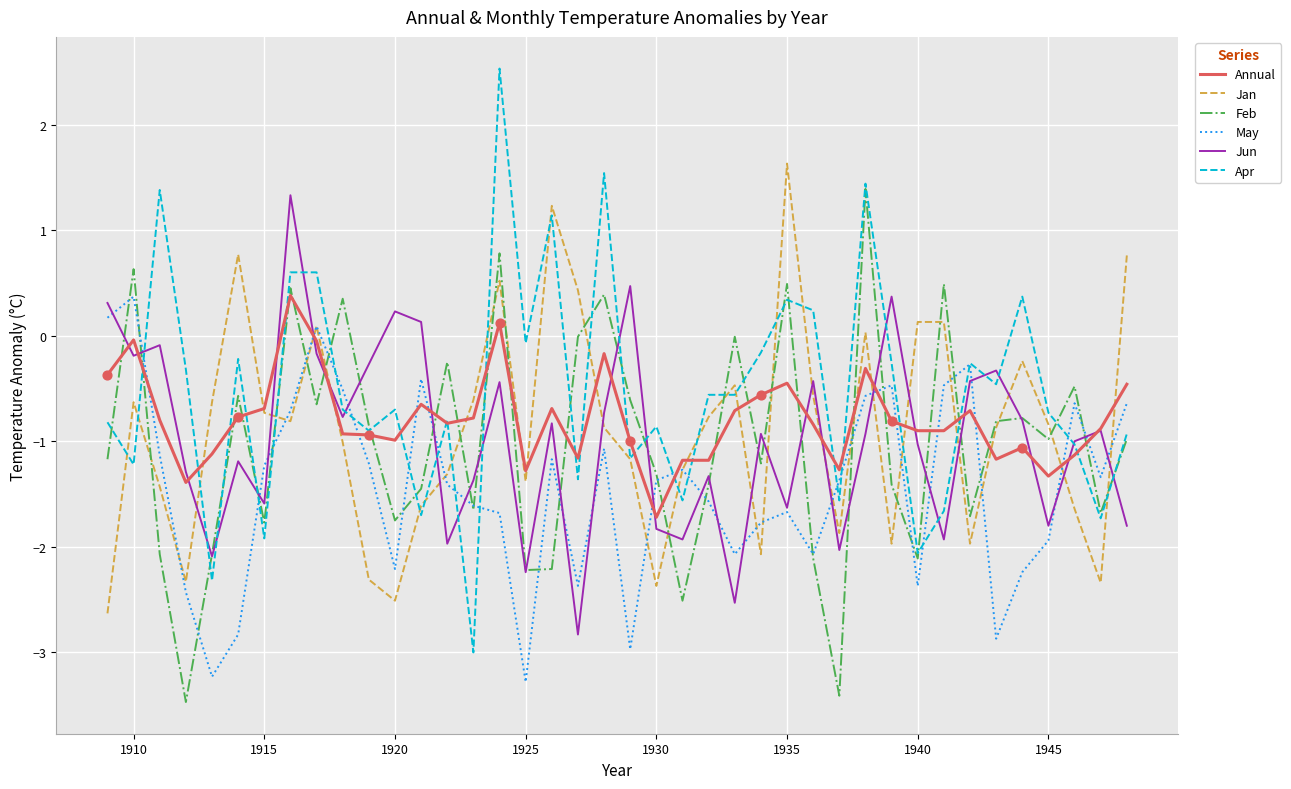

Which series has the largest total across all categories?

Apr